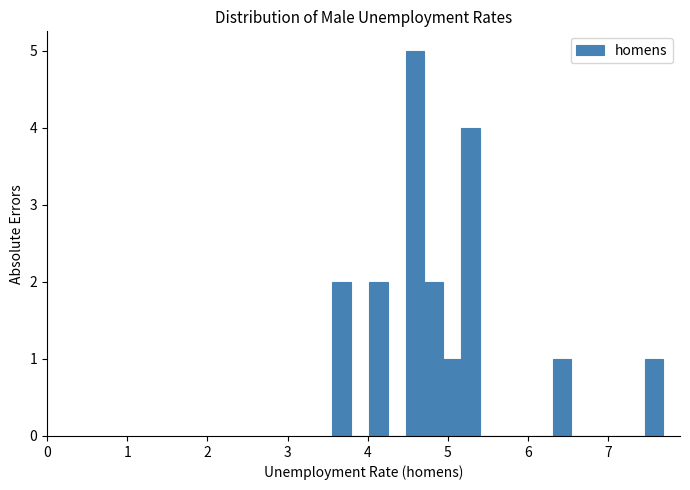

Around what value on the x-axis is the tallest bar? Give the approximate position of its centre, as read against the axis.

4.6